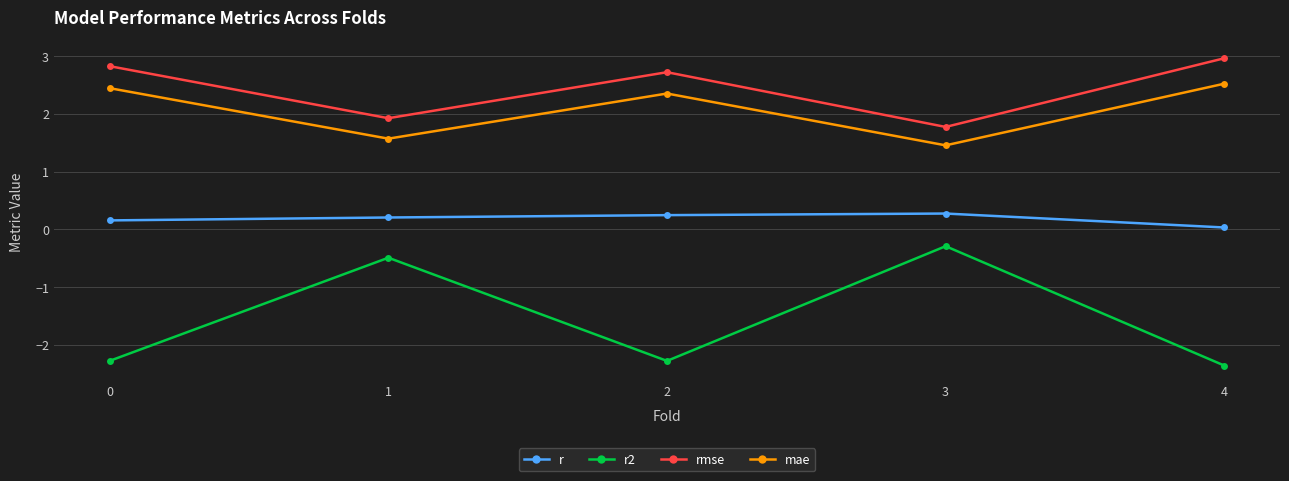

How many r2 values are between -2 and 0?

2